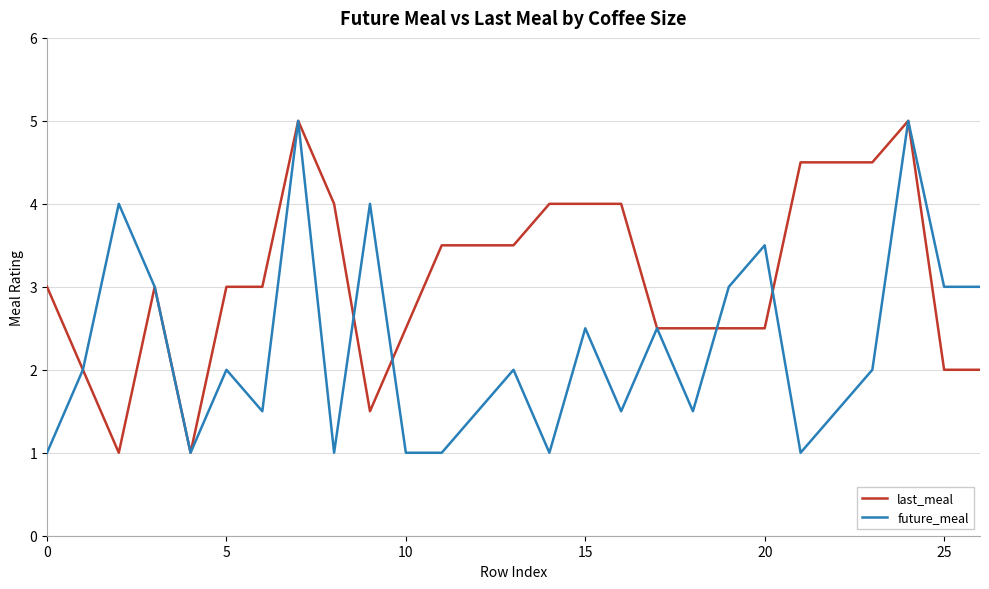

Rank the series by their average value, from lowest to highest.

future_meal, last_meal